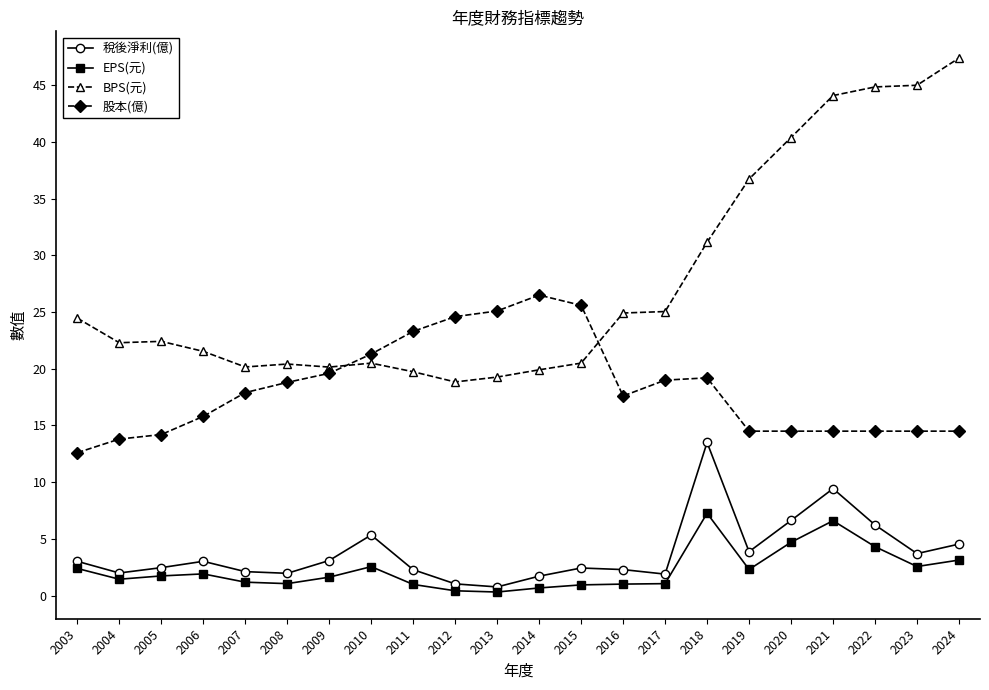

Which series has the largest total across all categories?

BPS(元)